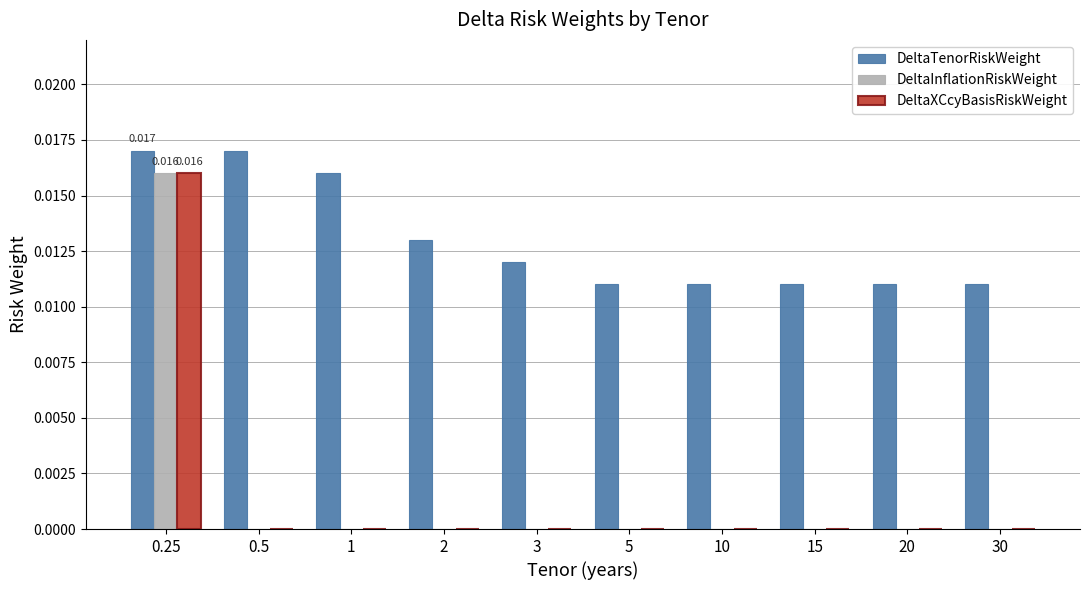

True or false: DeltaInflationRiskWeight has a value of 0.0 at 1.

True